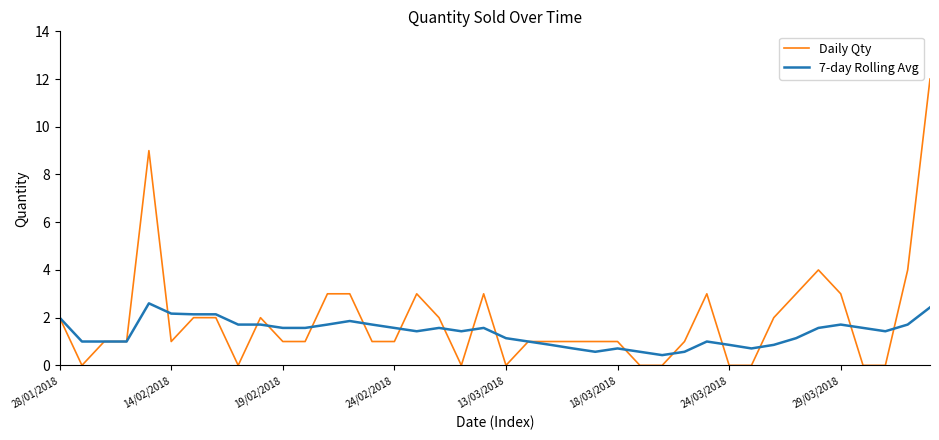

List the series in order of their peak value, highest first.

Daily Qty, 7-day Rolling Avg